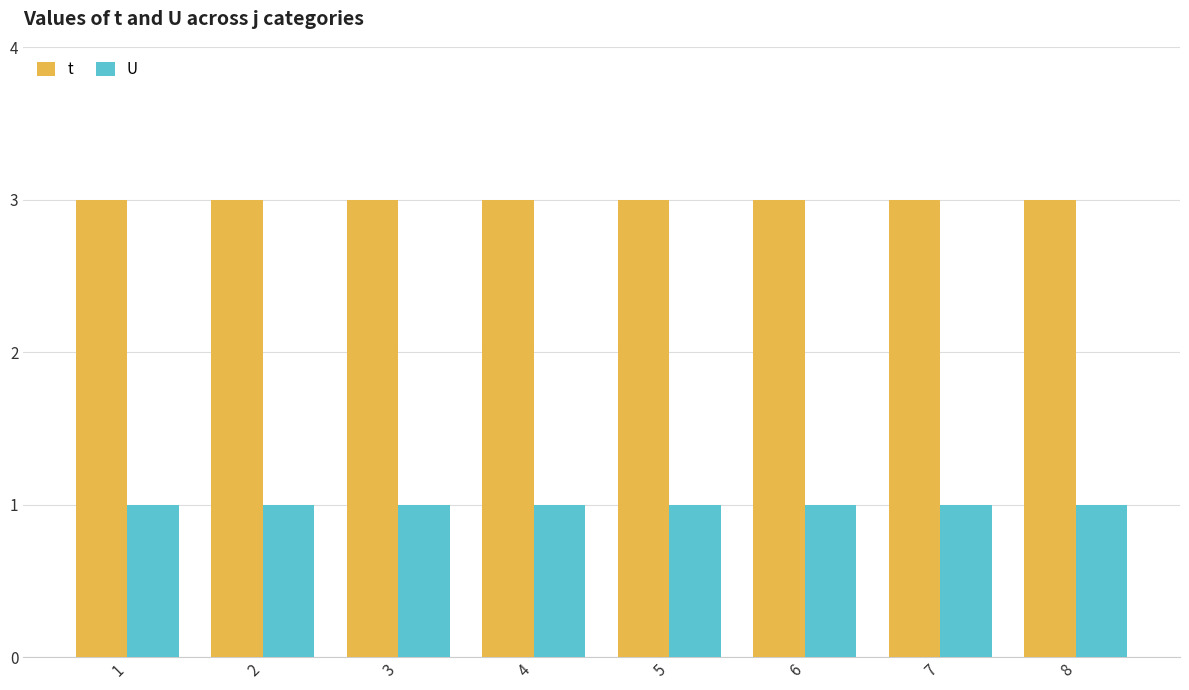

What is the approximate value of t at 4?

3